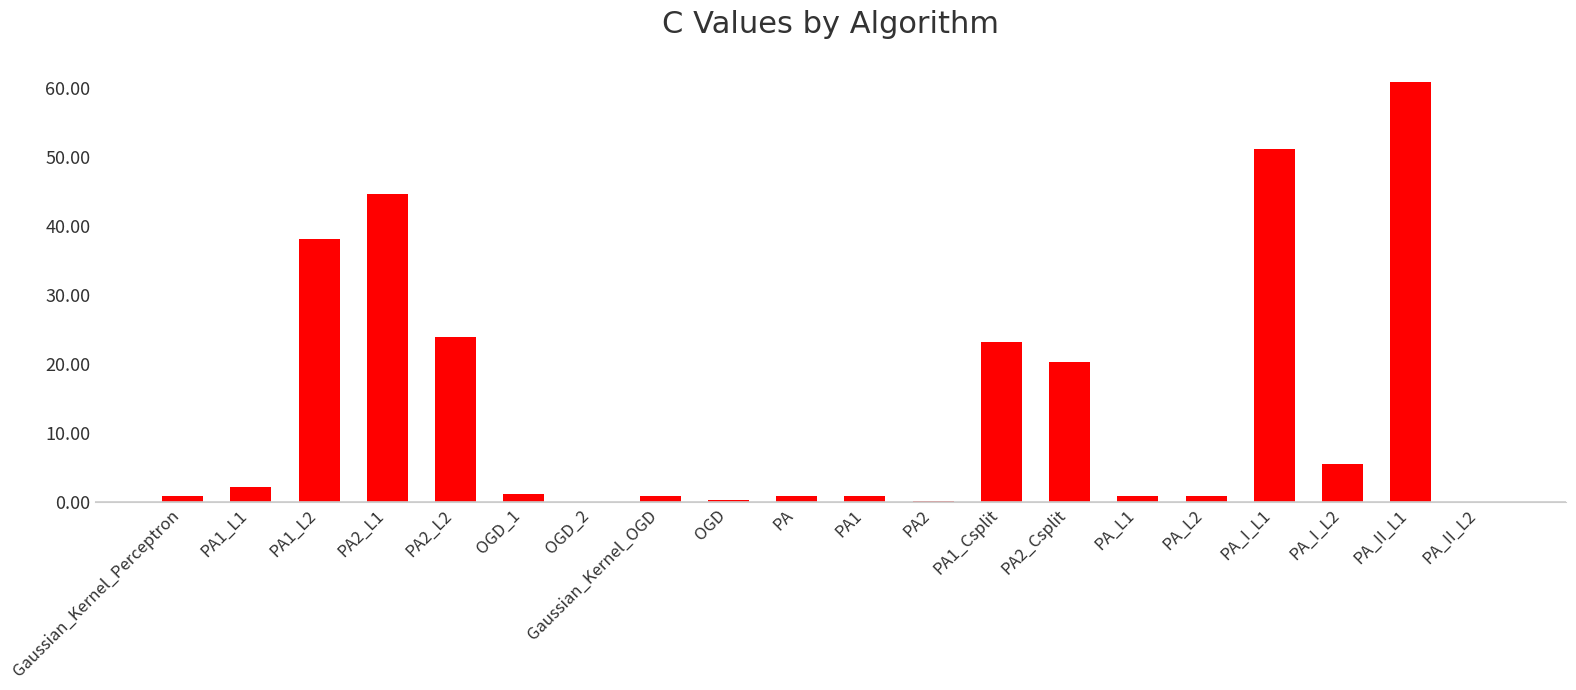

Where is the data nearest to the value 30?

PA2_L2